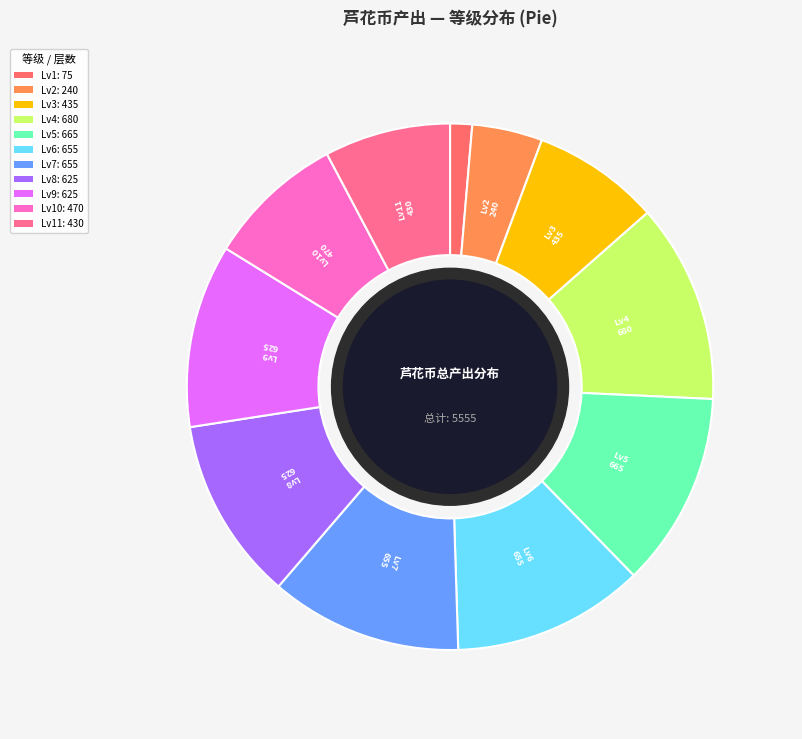

What is the largest slice in the pie chart?

4